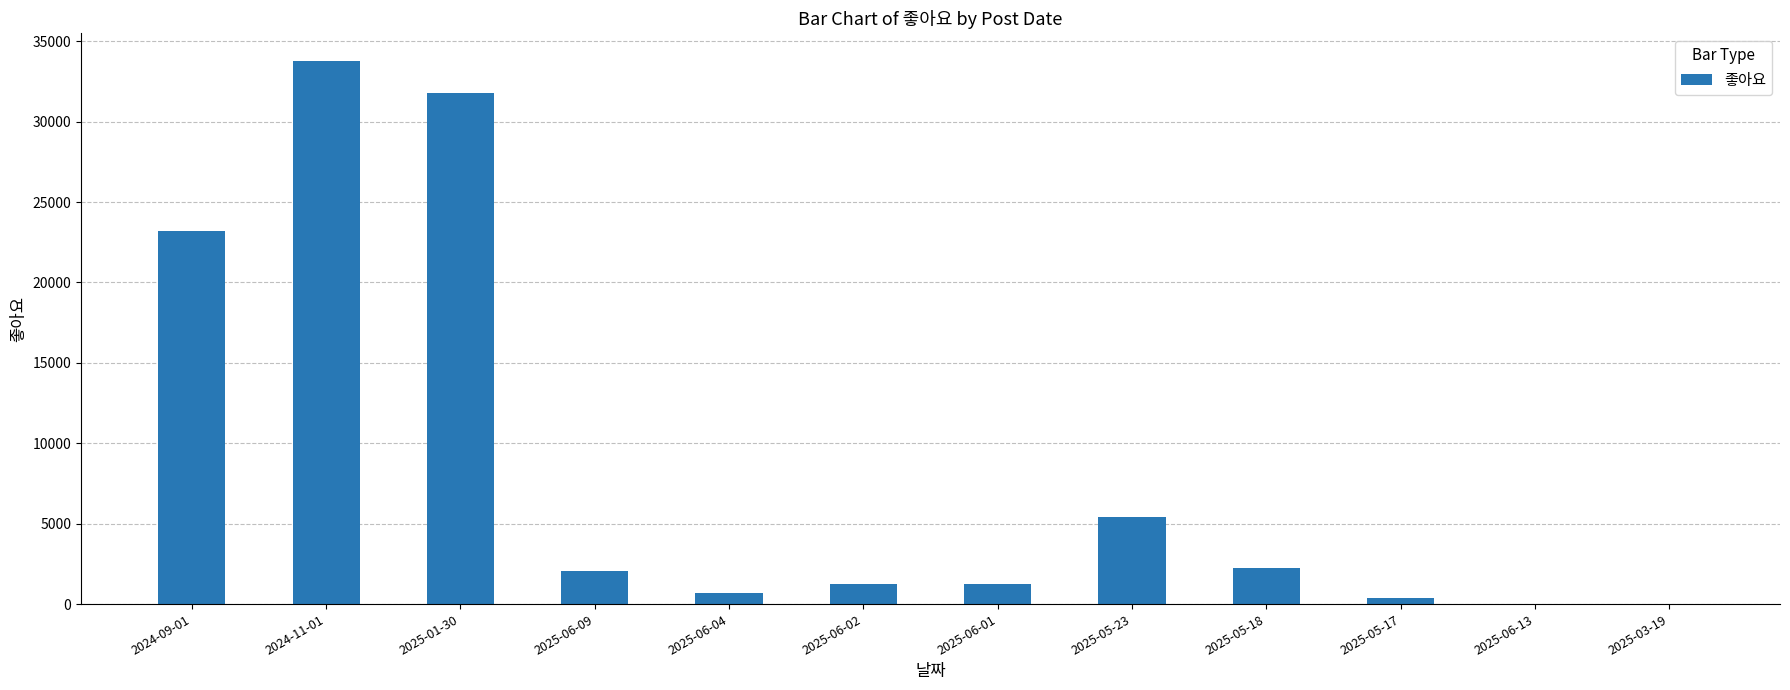

The value at 2025-06-09 is 3558. True or false?

False